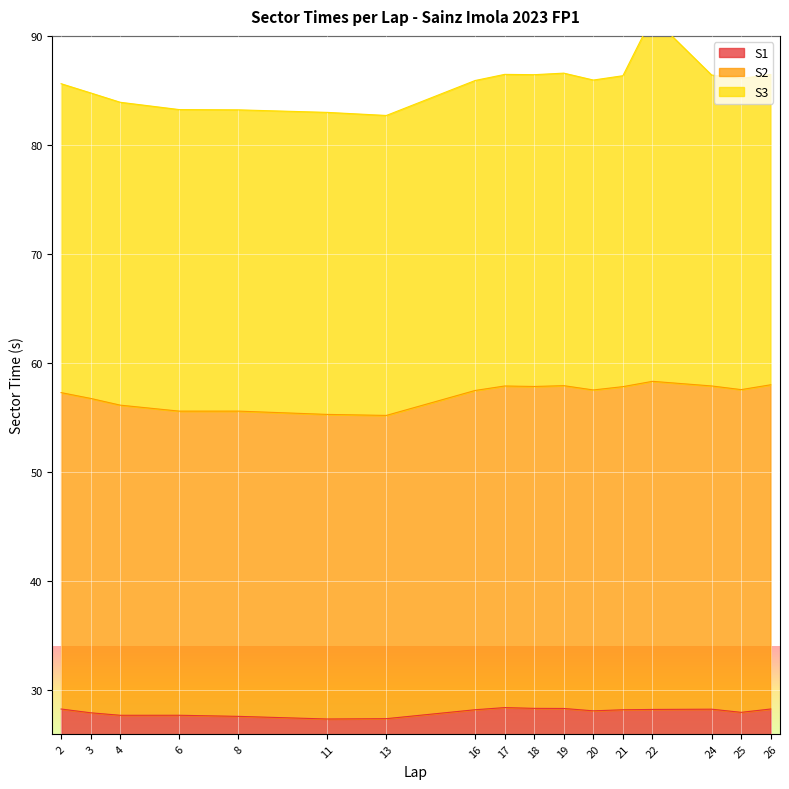

Which category has the lowest value across all series?

11